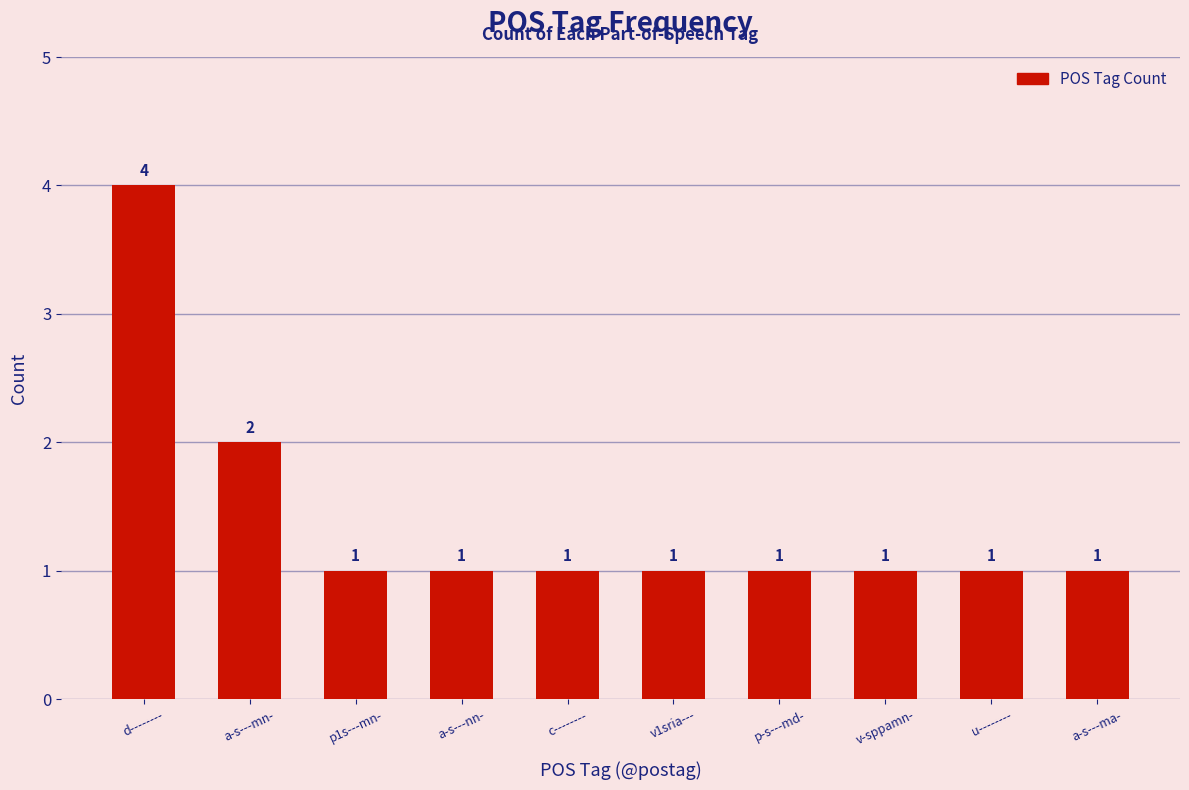

Which category has the highest value across all series?

d--------